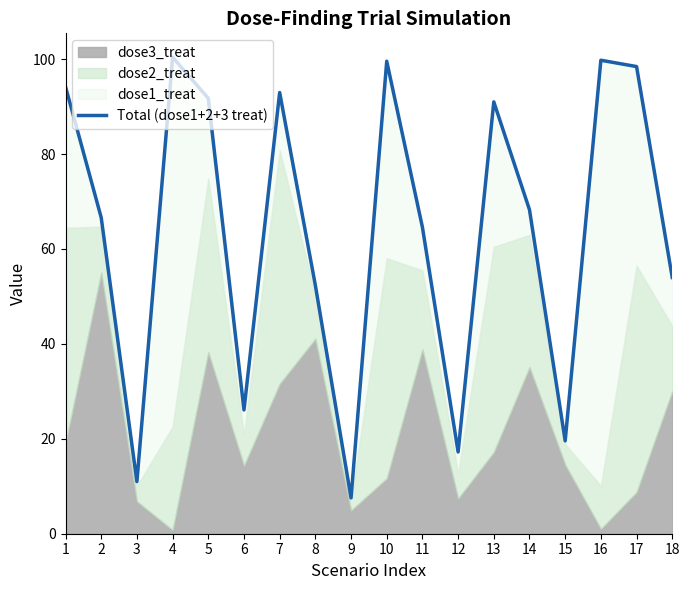

What is the minimum value shown in the chart?

7.5